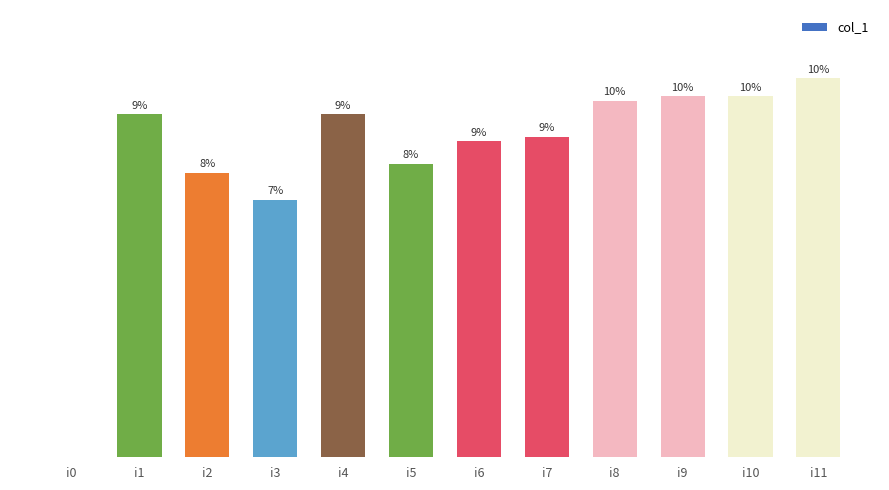

Count the number of data series in this chart.

1